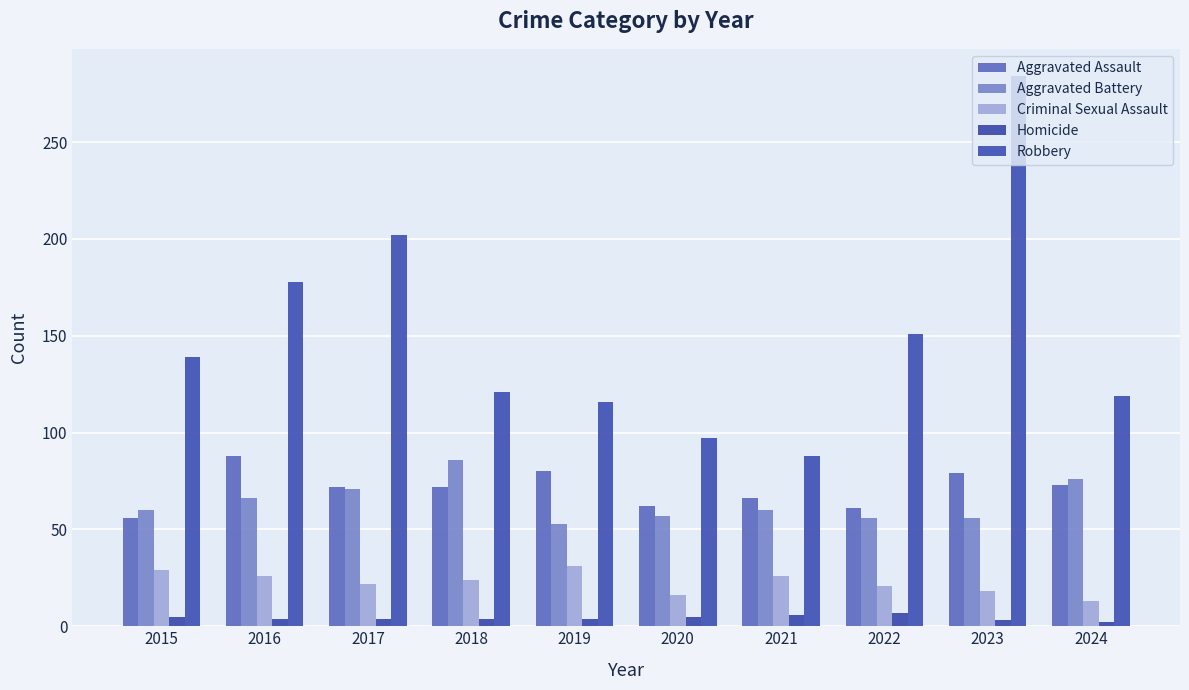

The value of Criminal Sexual Assault at 2020 is 16. True or false?

True